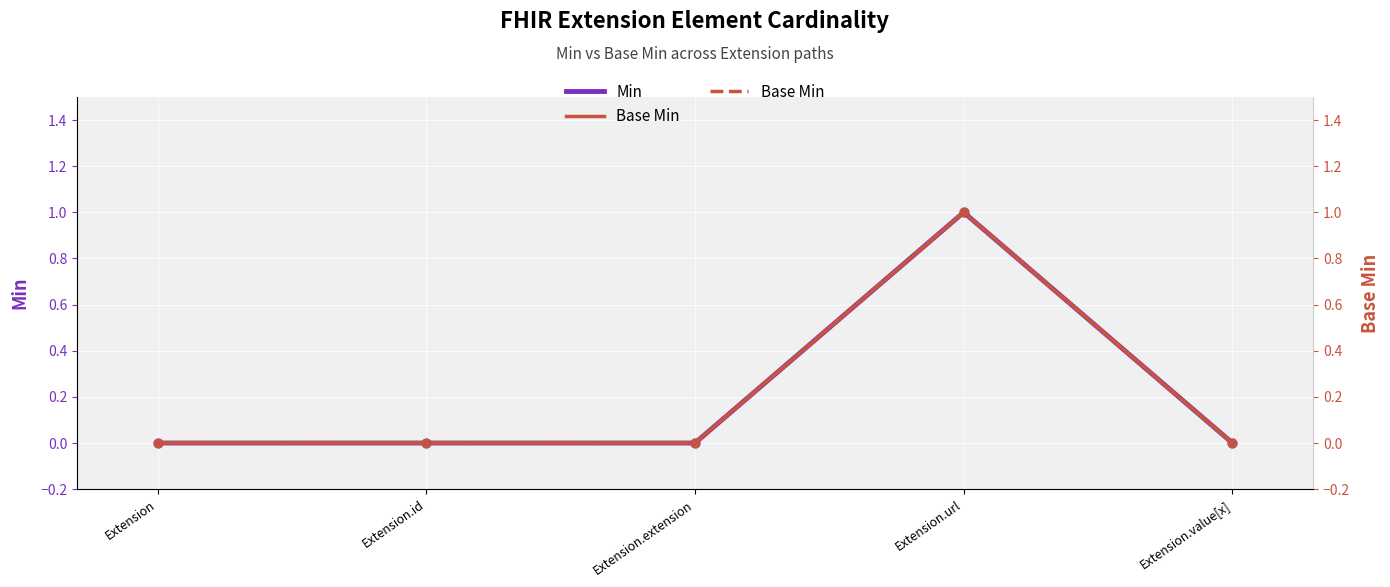

Which series contains the highest Y value?

Min